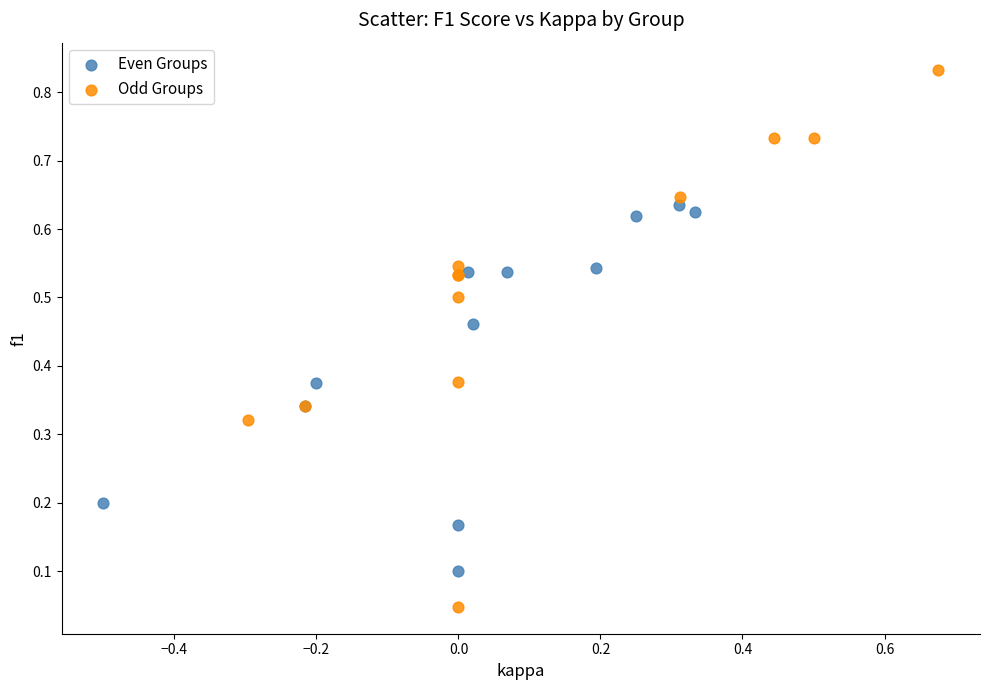

Which series reaches the maximum Y coordinate?

Odd Groups